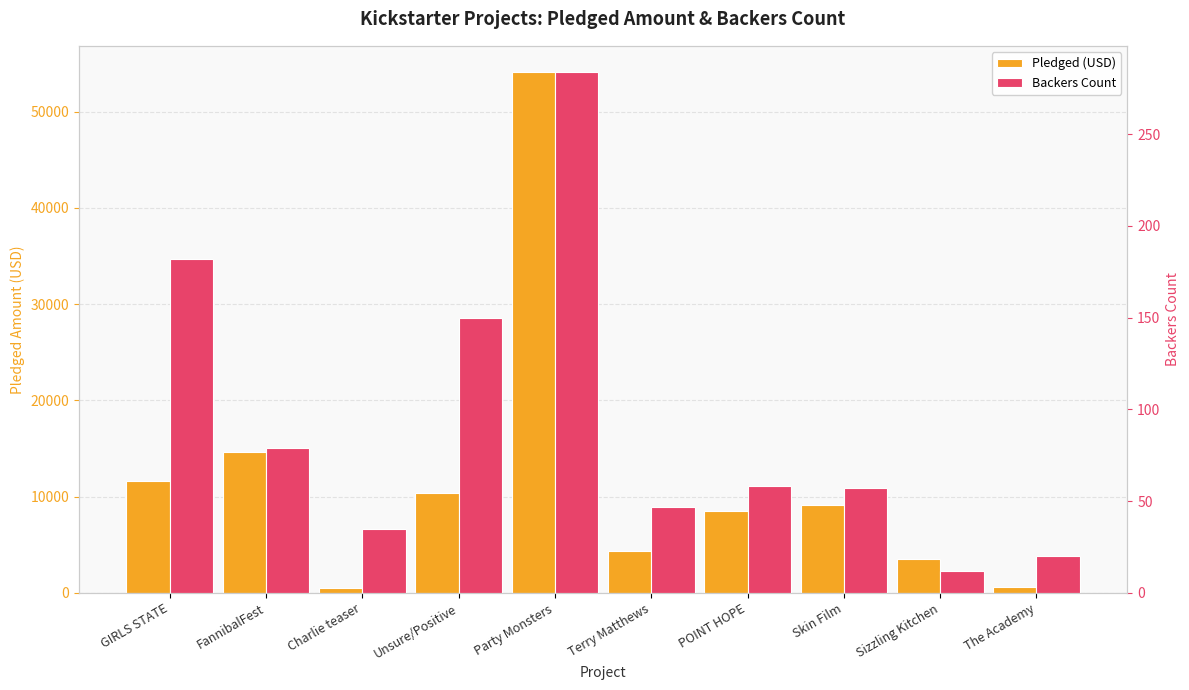

Which series has the widest spread of values?

Pledged (USD)